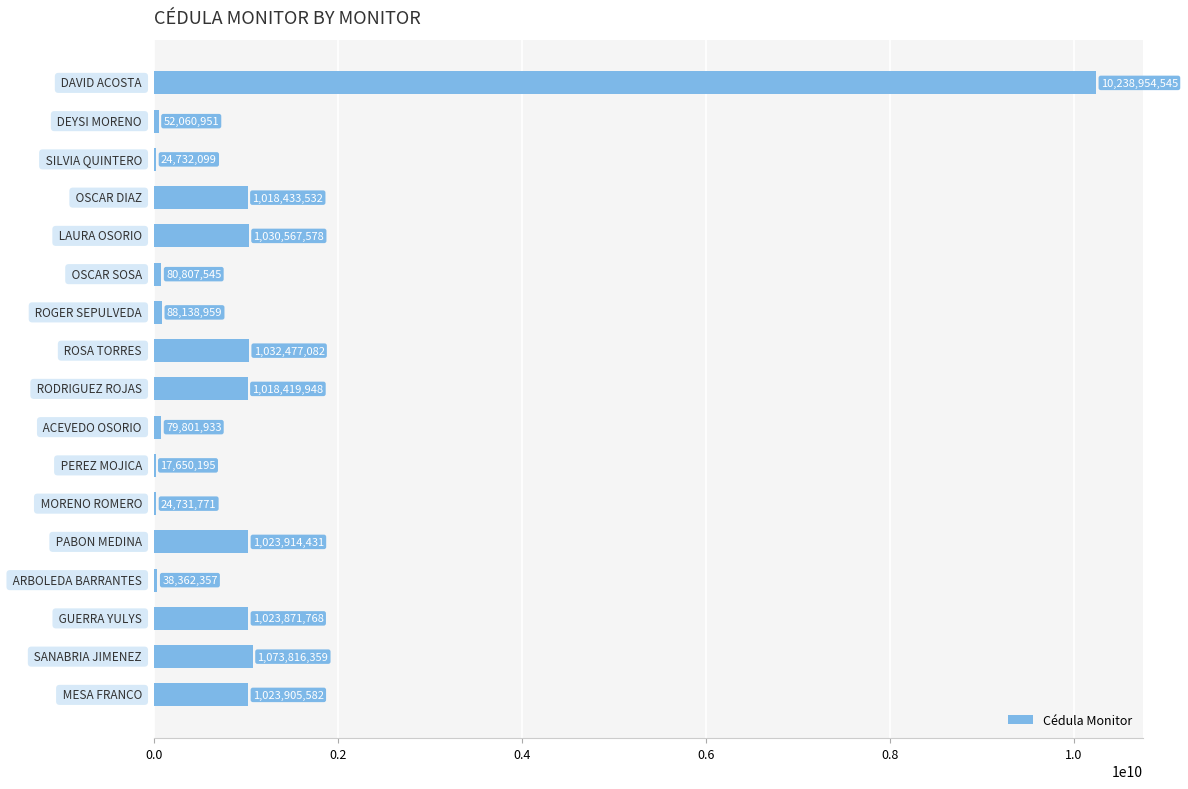

What is the maximum value shown in the chart?

10238954545